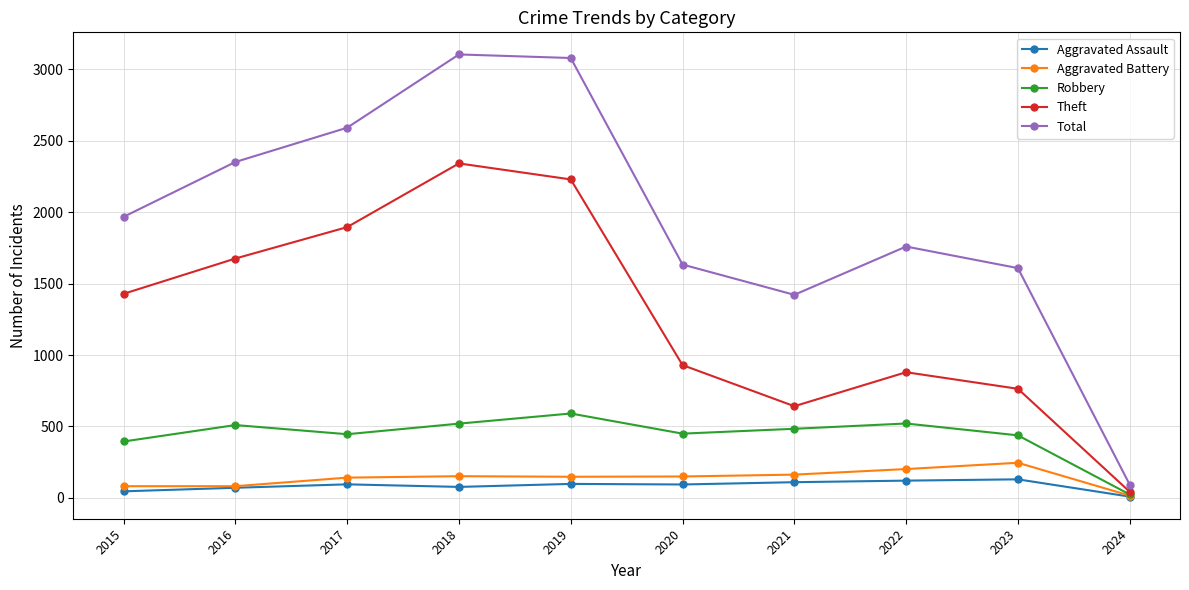

True or false: Robbery has a value of 636 at 2023.

False